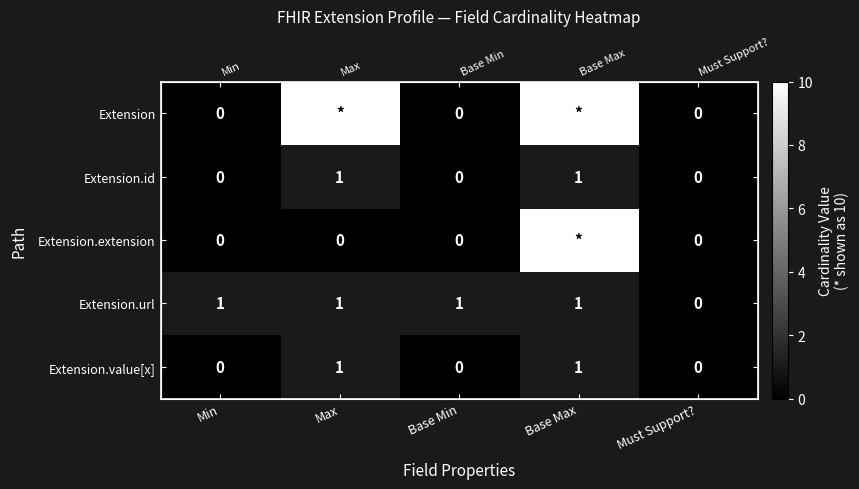

List the labels in order of Extension value, smallest first.

Min, Base Min, Must Support?, Max, Base Max